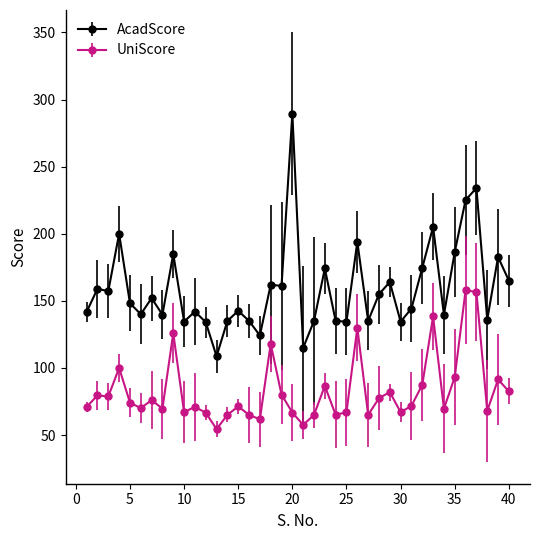

Is this an area chart (filled region under the line)?

No